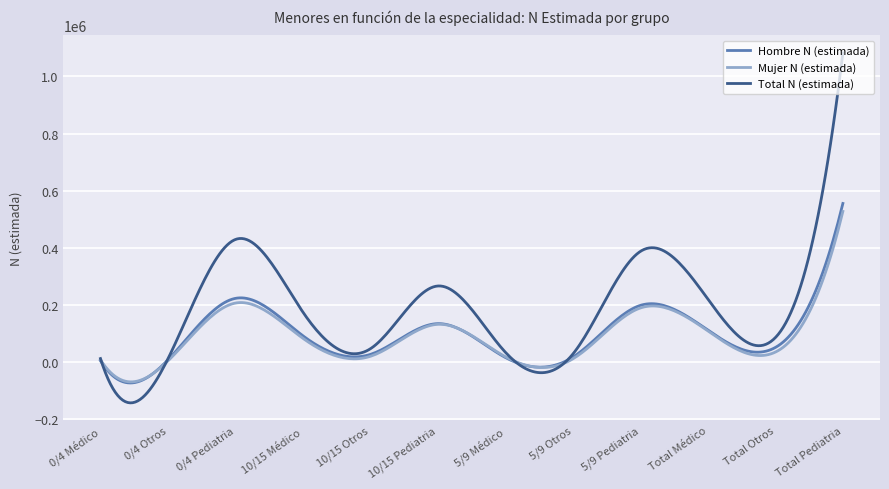

Does the chart display data point markers on the line(s)?

No